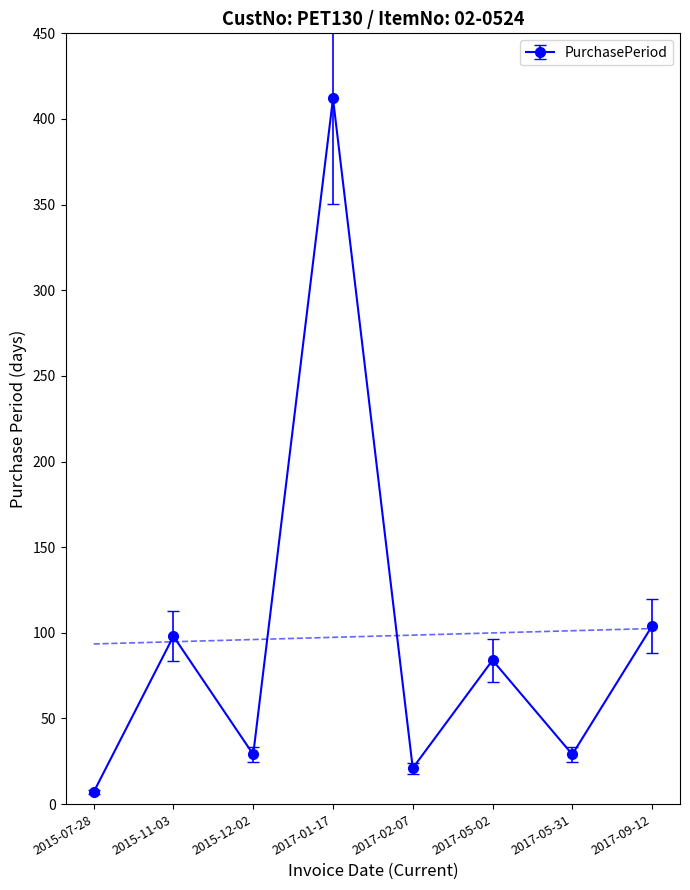

Reading left to right, extract all data points from this chart.

7	98	29	412	21	84	29	104